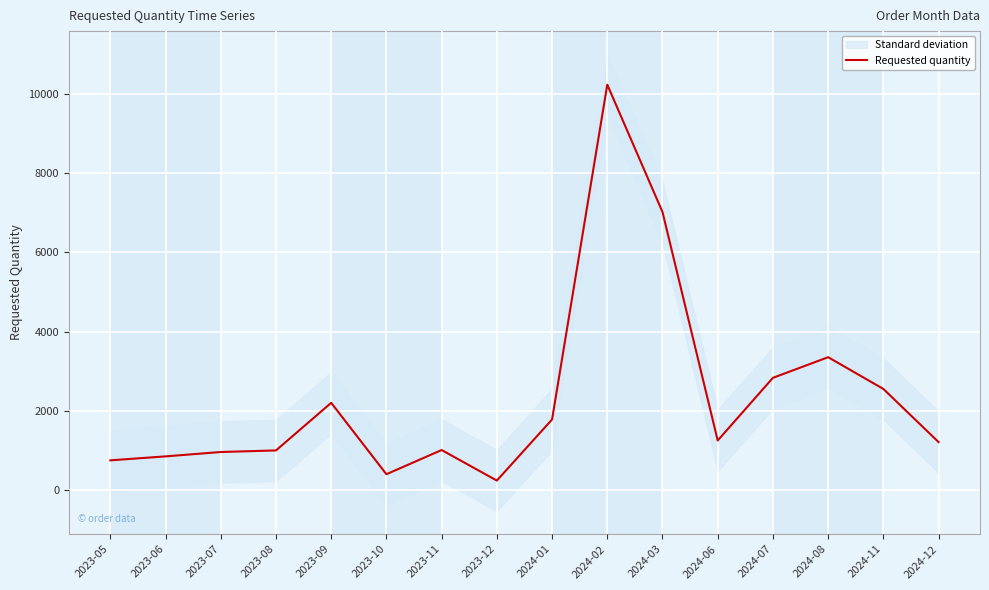

How many interior local valleys (lower than both neighbors) does the data have?

3